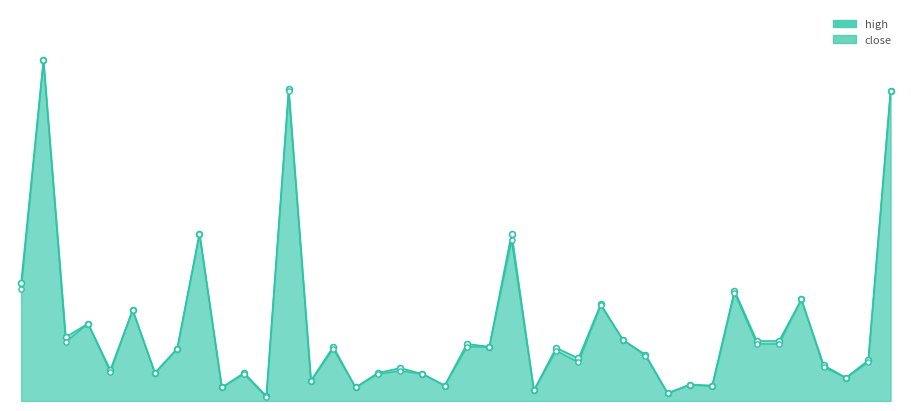

Is the value of close at PUC greater than the value of high at IRIS?

Yes